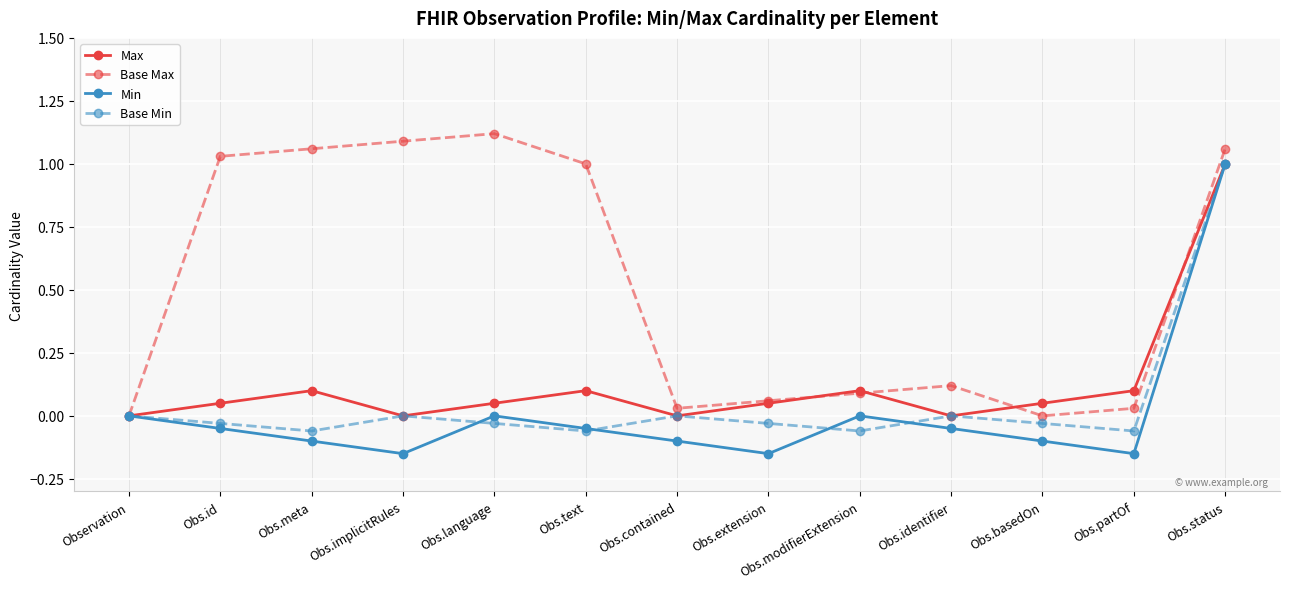

At Obs.basedOn, list the series in order from smallest to largest.

Min, Base Min, Base Max, Max